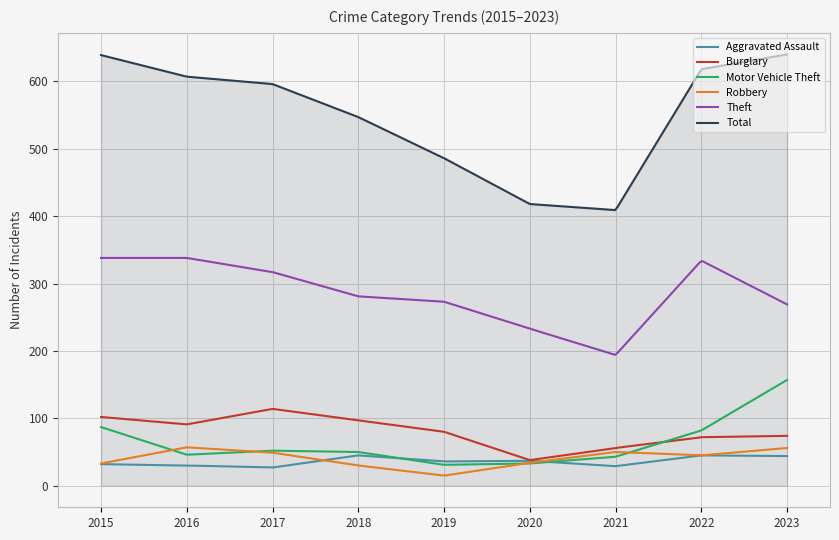

Which series has the widest spread of values?

Total